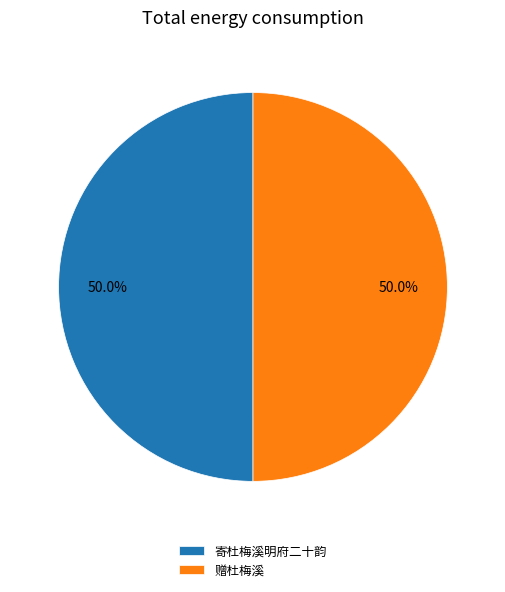

What is the ratio of the value at 寄杜梅溪明府二十韵 to the value at 赠杜梅溪?

1.0